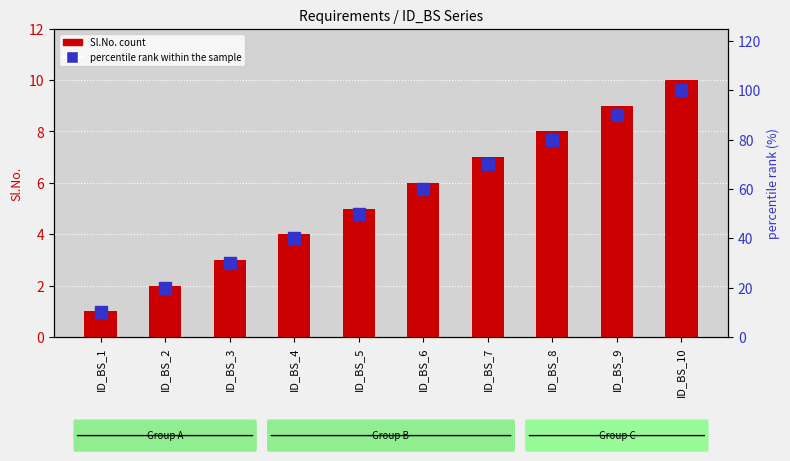

The value of Sl.No. (count) at ID_BS_6 is 9. True or false?

False